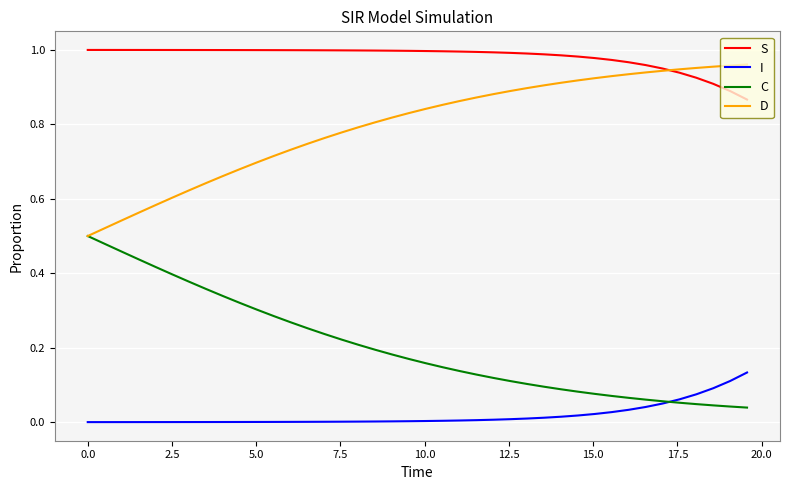

Which series has the largest total across all categories?

S